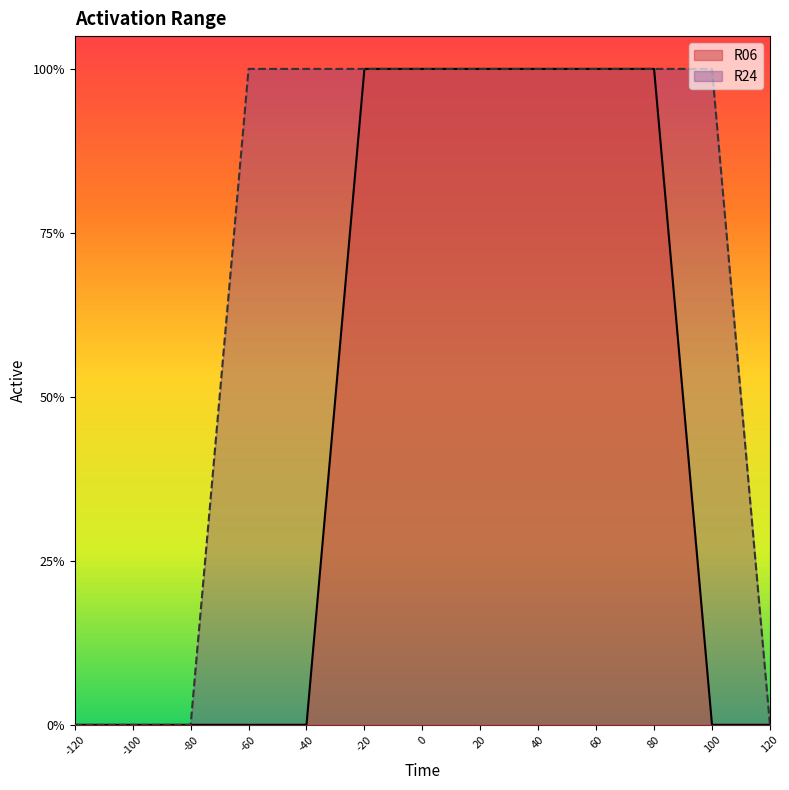

True or false: R24 and R06 cross at least once.

False